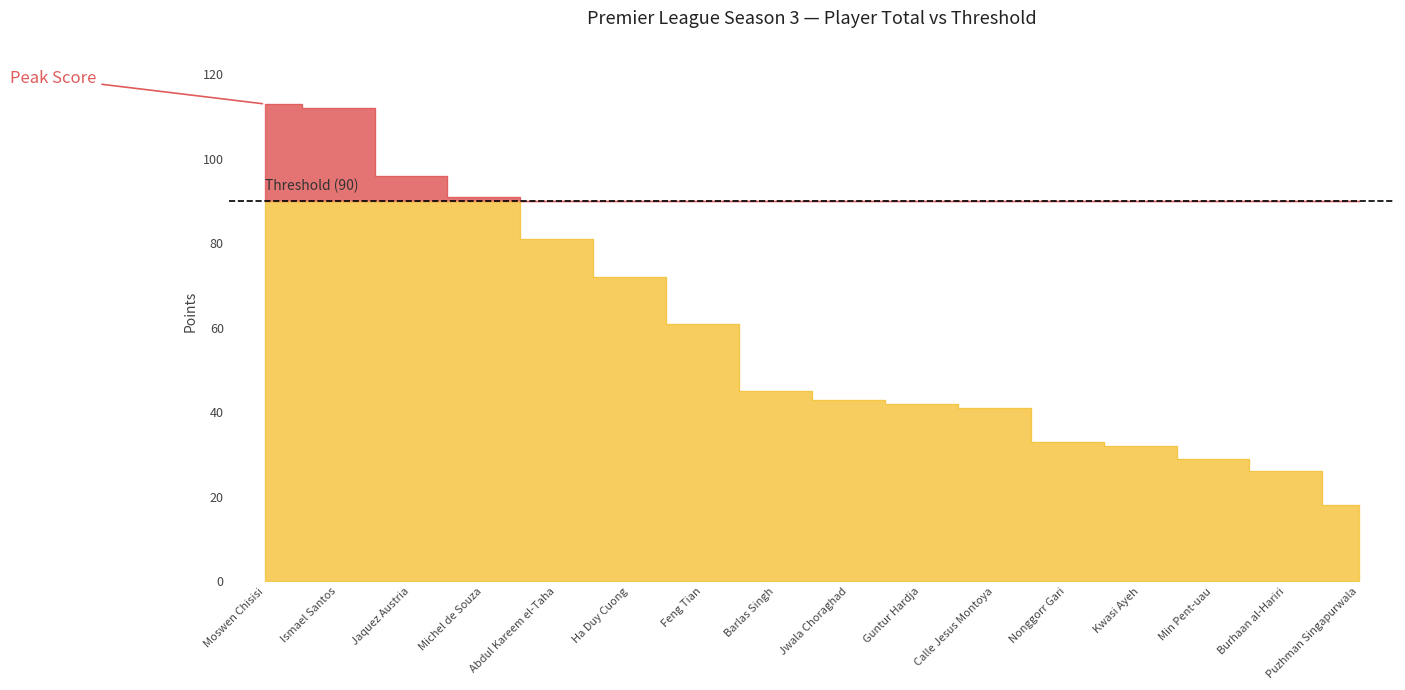

How many data points does each series have?

16